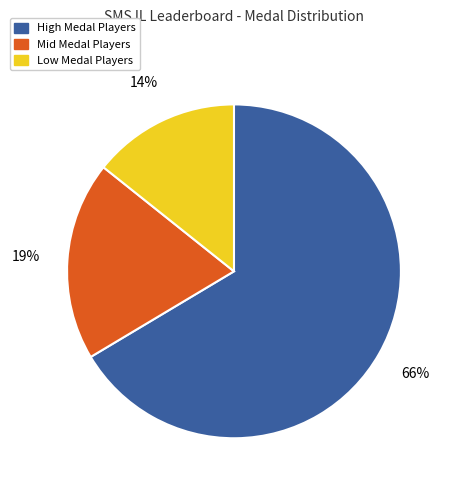

Is there a majority slice in this chart?

Yes